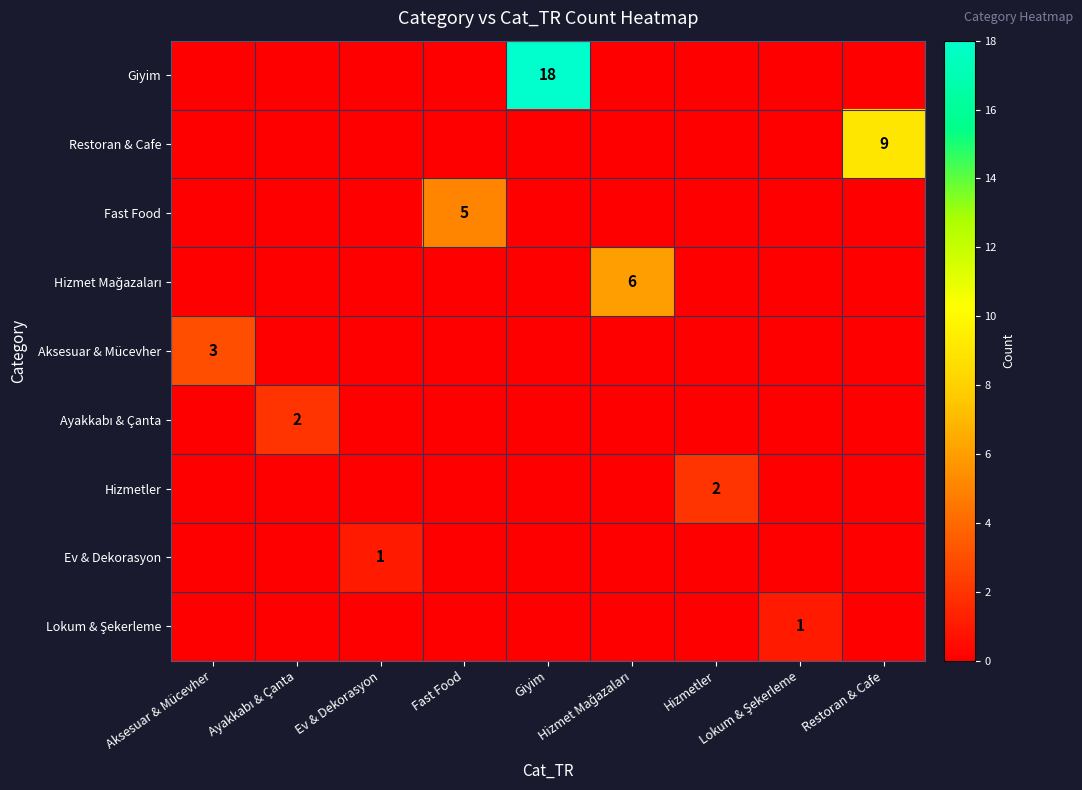

At Fast Food, list the series in order from largest to smallest.

Fast Food, Giyim, Restoran & Cafe, Hizmet Mağazaları, Aksesuar & Mücevher, Ayakkabı & Çanta, Hizmetler, Ev & Dekorasyon, Lokum & Şekerleme